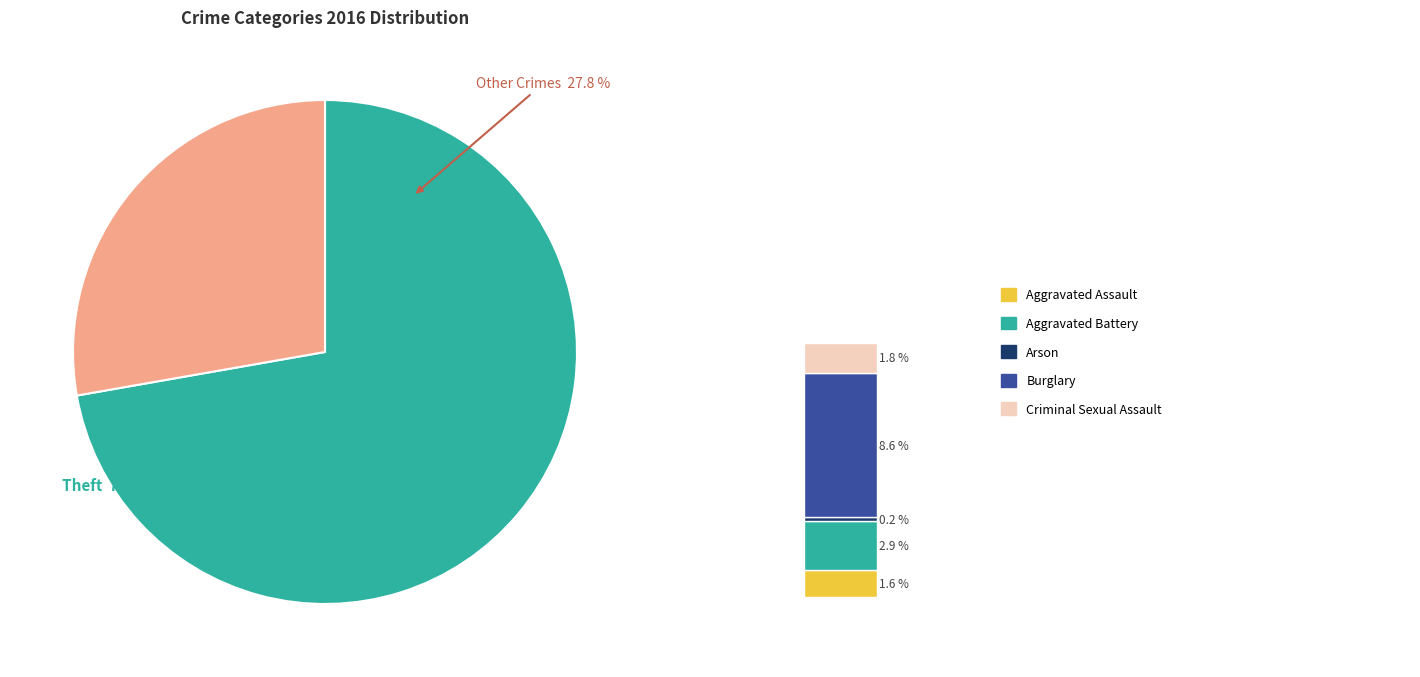

Which slice is the smallest?

Arson